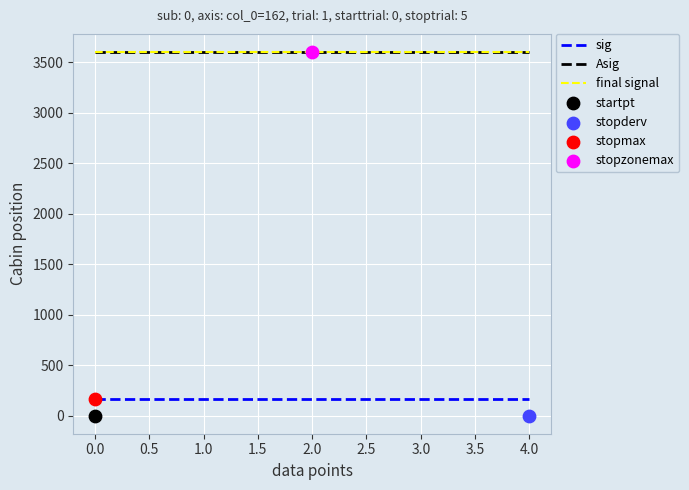

Which series has the widest spread of Y values?

sig